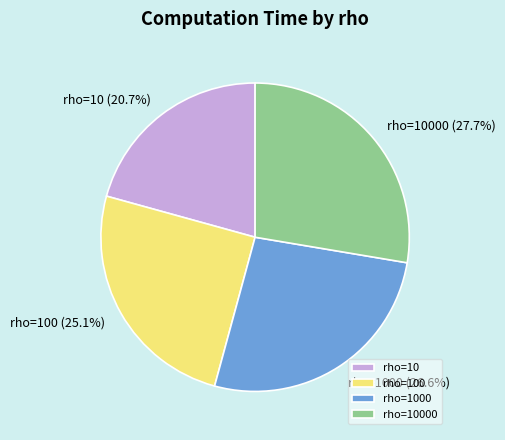

Which slice is the smallest?

rho=10